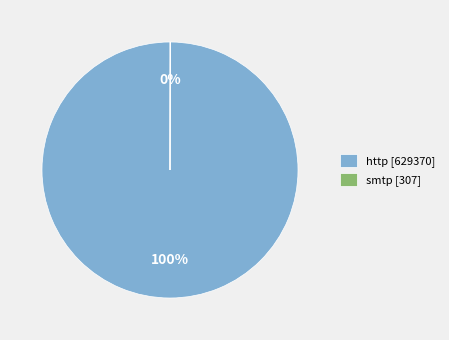

Does any single category account for the majority?

Yes